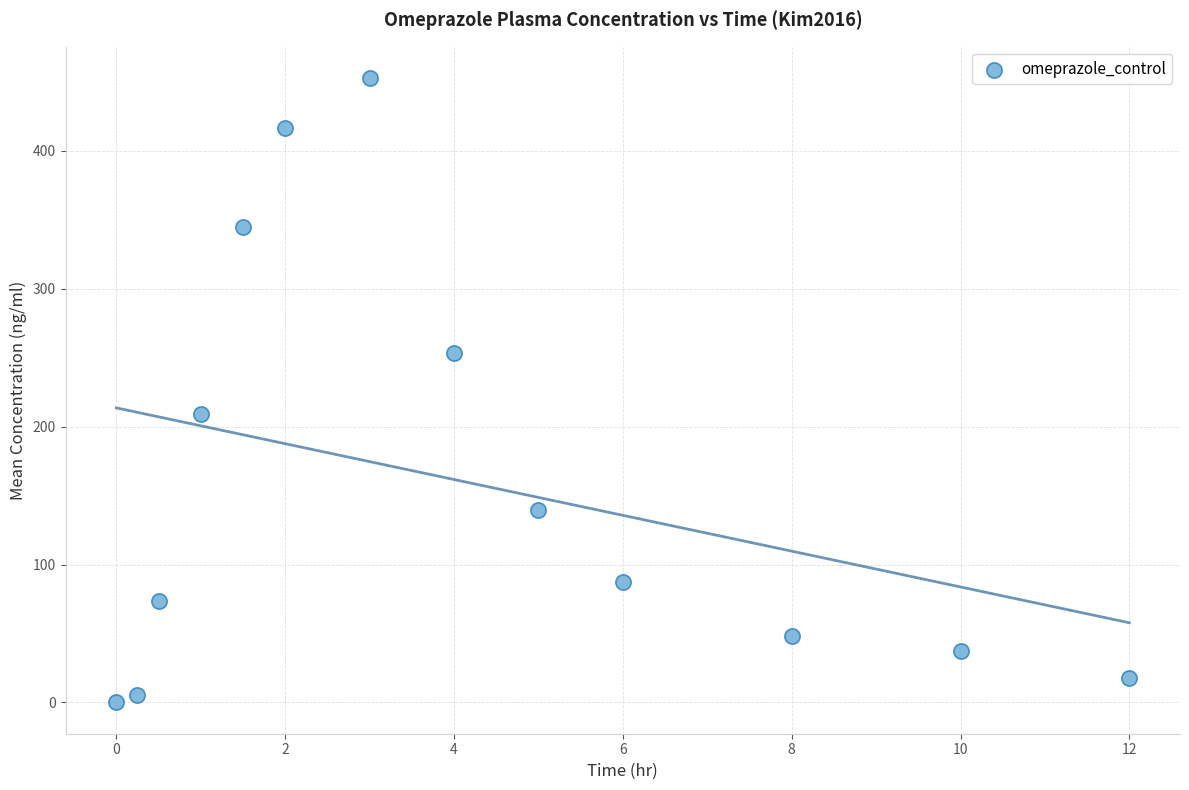

What Y value in the scatter plot is closest to 226?

209.3